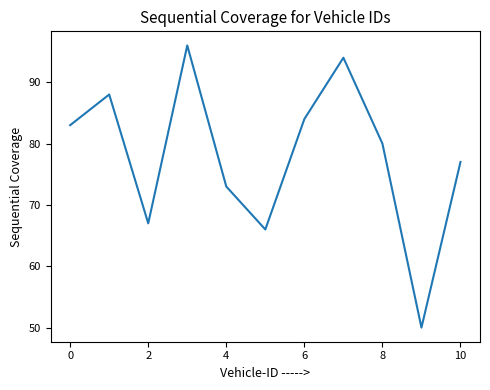

How many lines are shown in the chart?

1